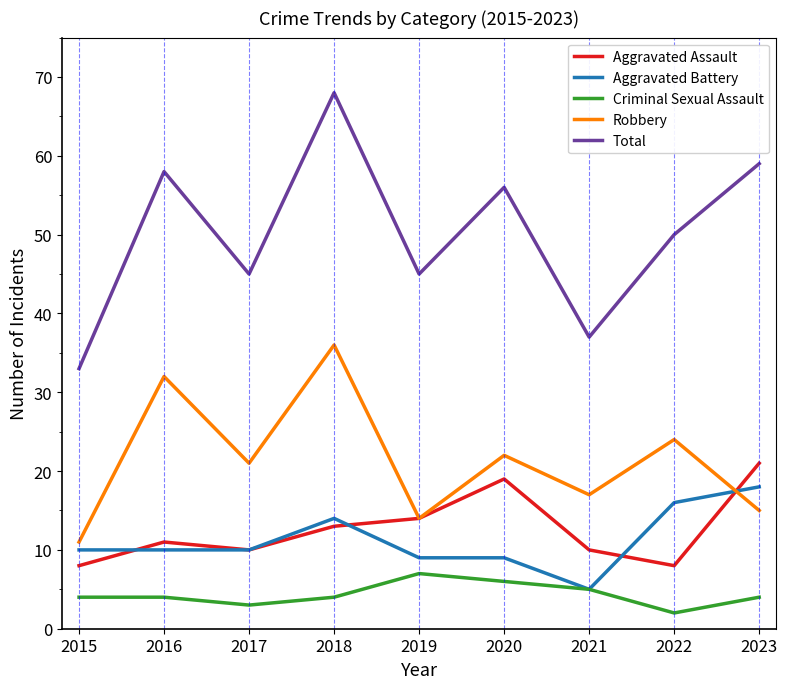

At which category does the chart reach its minimum across all series?

2022